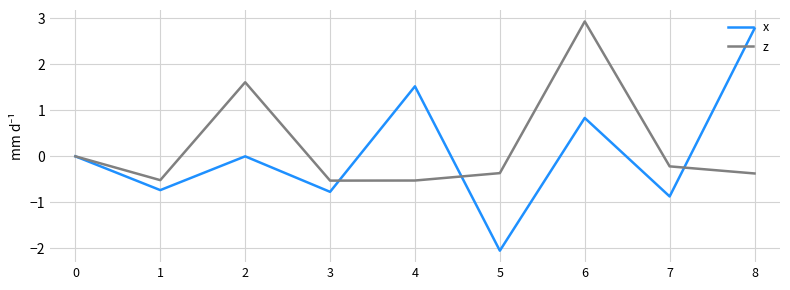

Where is the first local maximum for z?

2